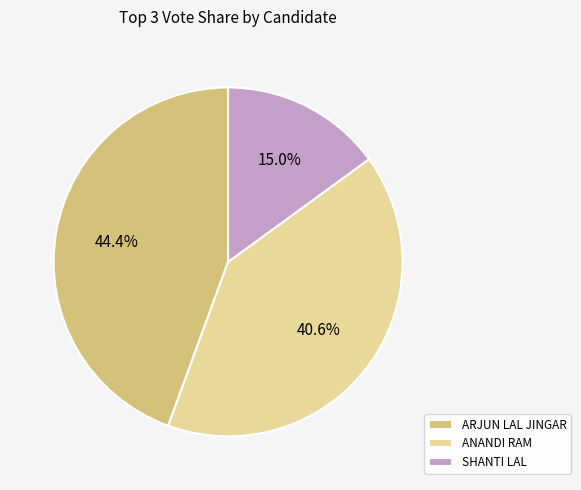

Do ANANDI RAM and ARJUN LAL JINGAR together represent more than half of the pie?

Yes